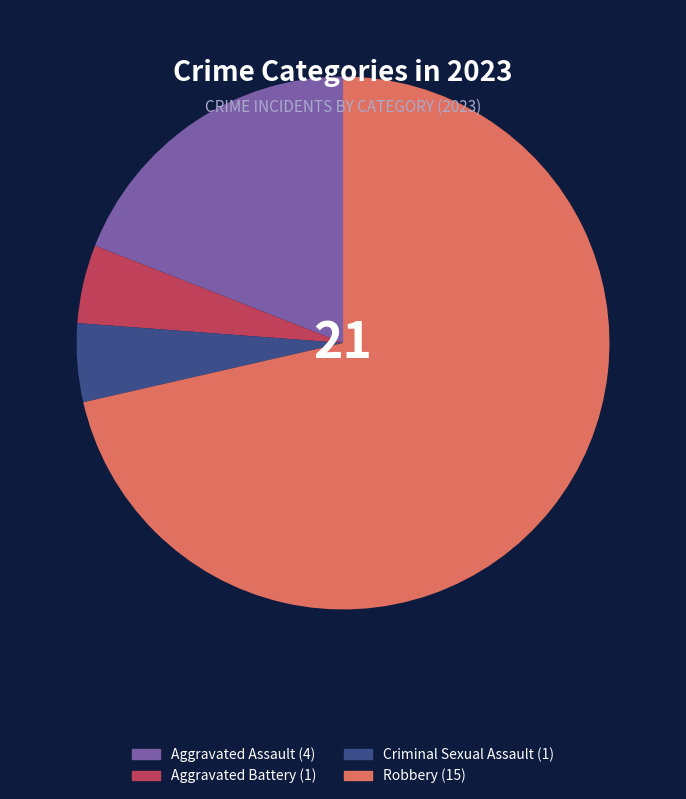

Does Aggravated Battery account for over 50% of the chart?

No